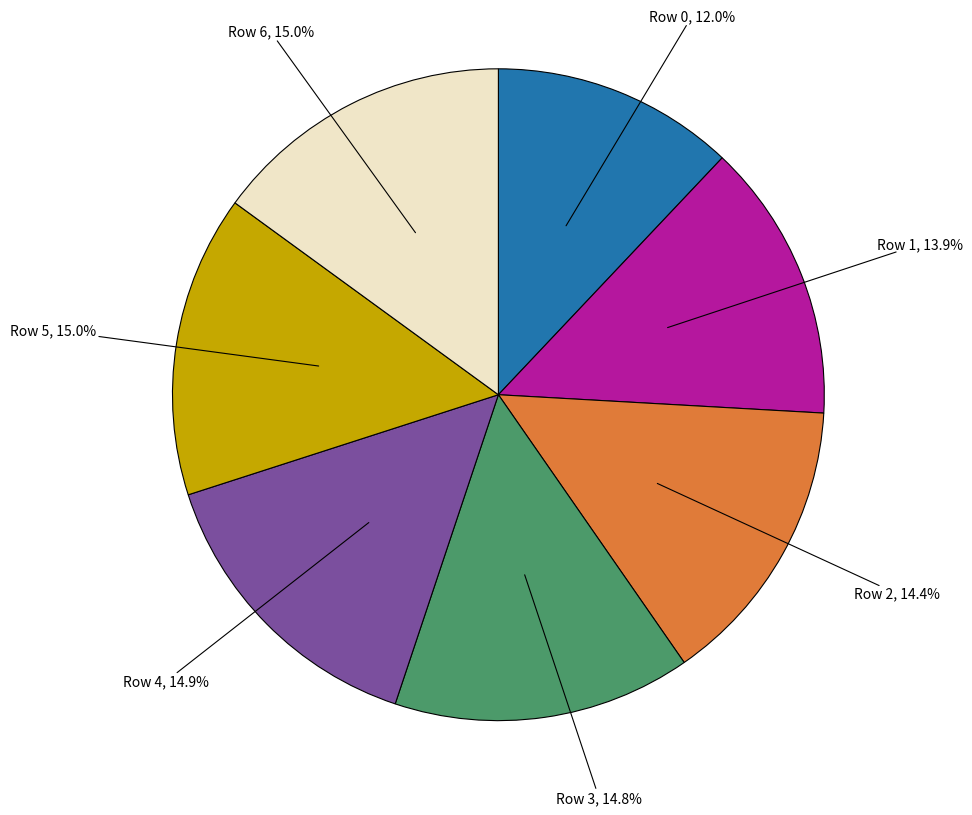

Combined, do Row 1 and Row 2 account for over 50%?

No